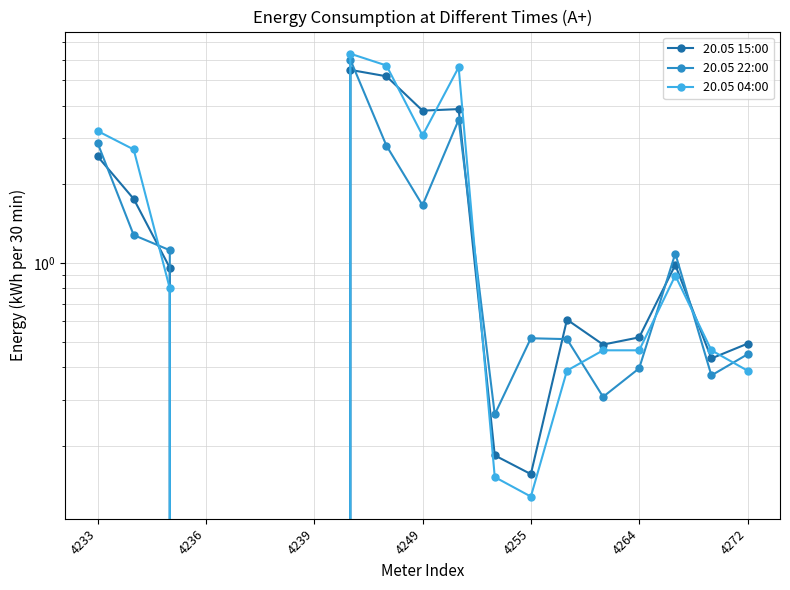

How many lines are shown in the chart?

3